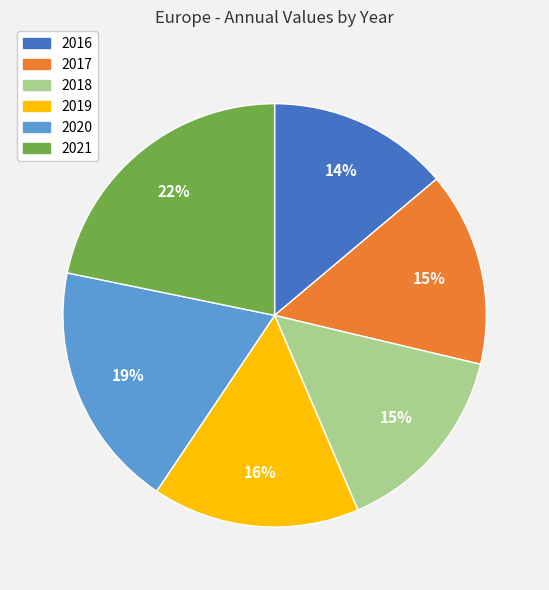

Is it true that 2017 is 15% of the pie?

True